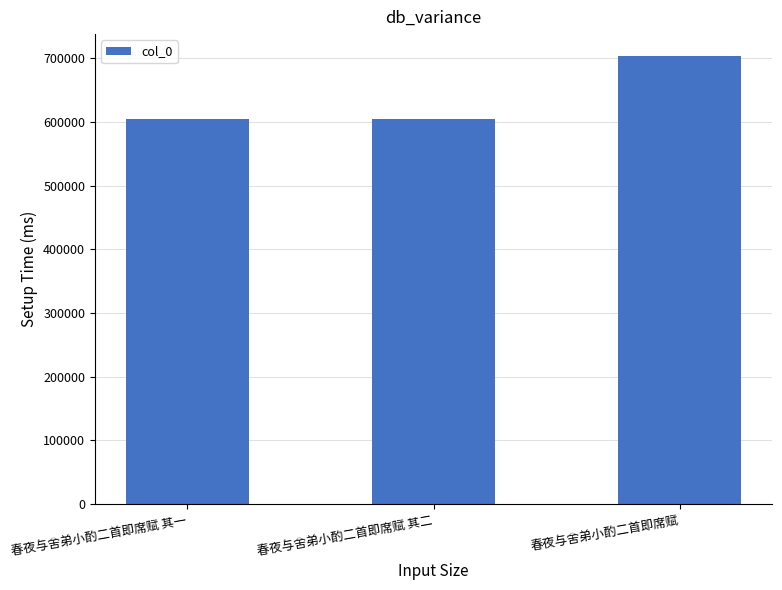

Read the value at 春夜与舍弟小酌二首即席赋.

702890